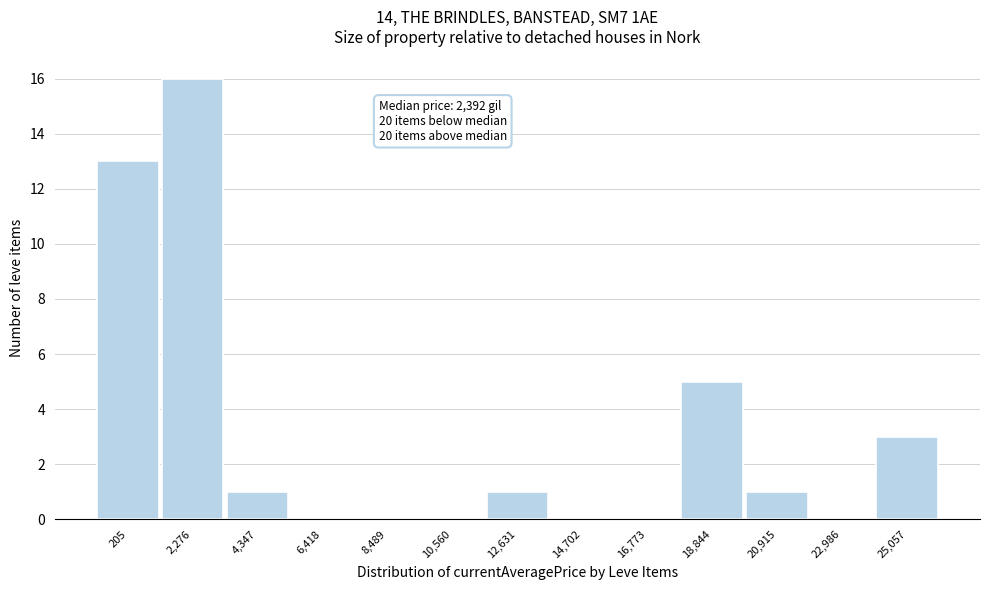

Reading left to right, transcribe all the data shown in this chart.

205=13	2,276=16	4,347=1	6,418=0	8,489=0	10,560=0	12,631=1	14,702=0	16,773=0	18,844=5	20,915=1	22,986=0	25,057=3